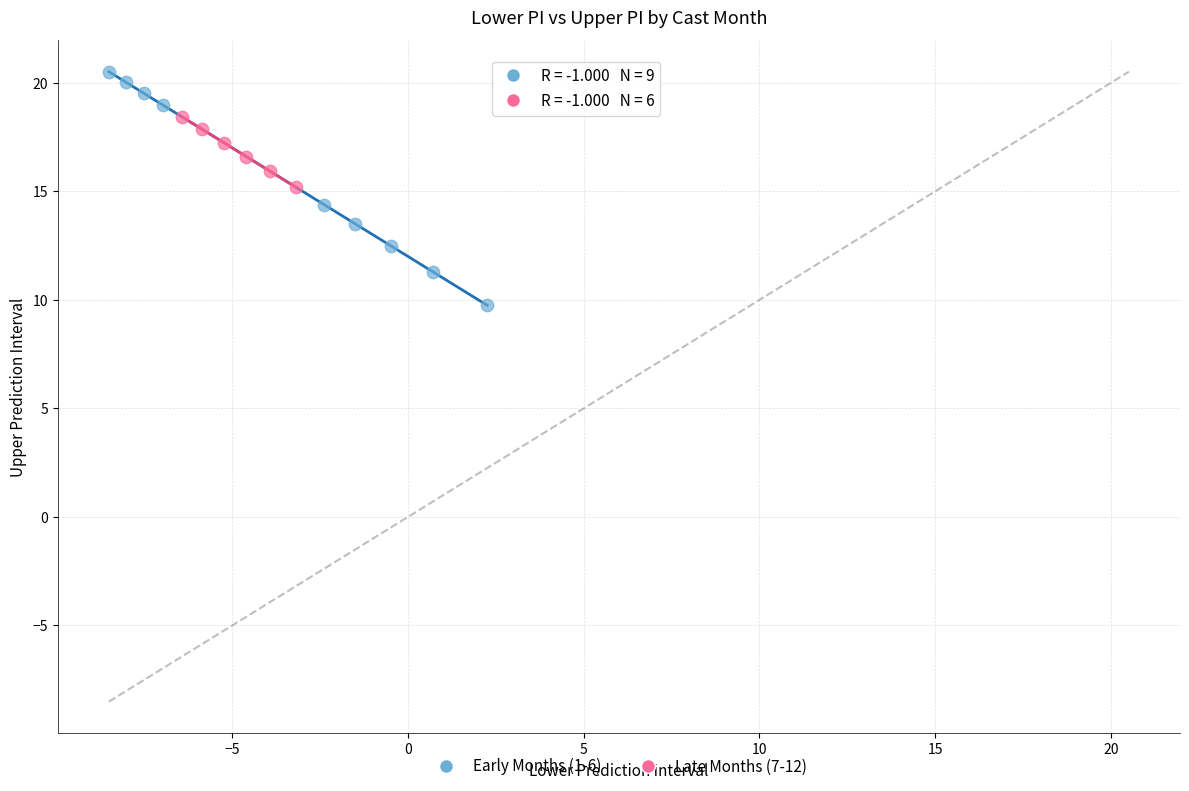

Which series contains the highest Y value?

Early Months (1-6)